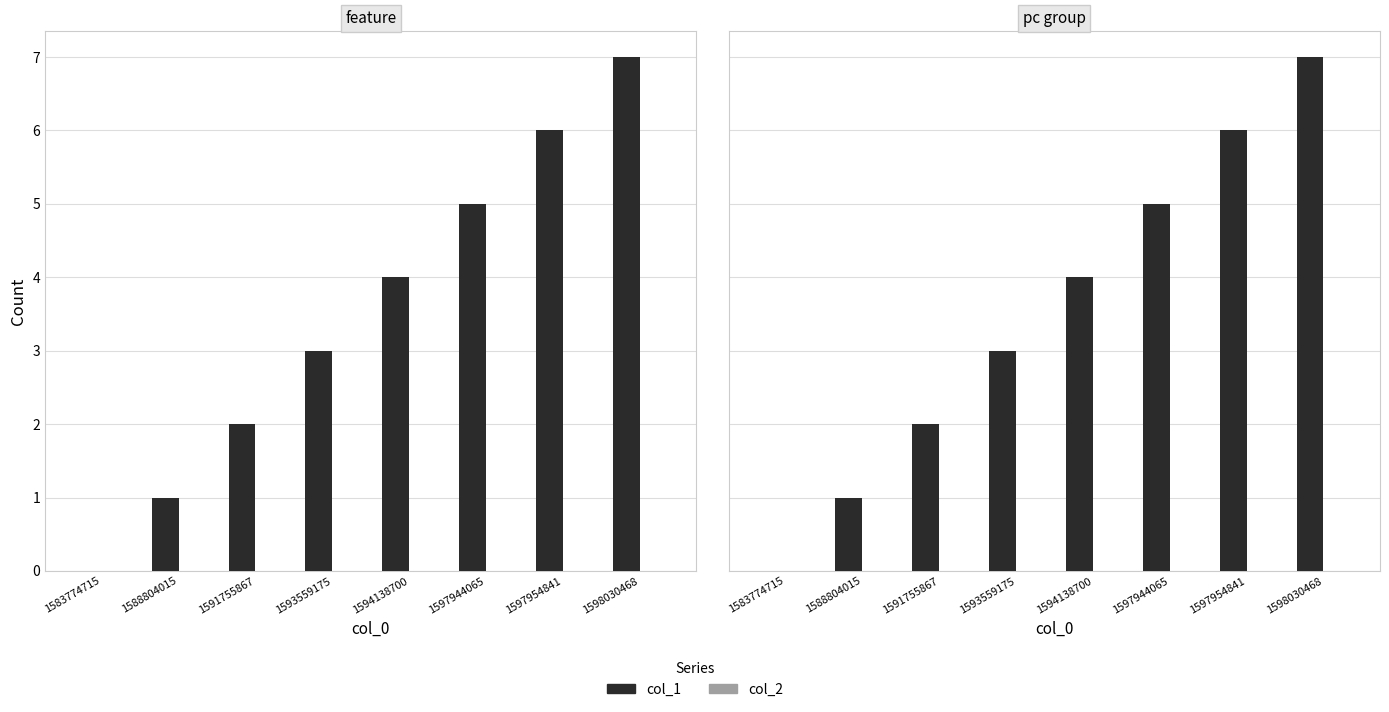

Between 1598030468 and 1597944065, which is larger?

1598030468